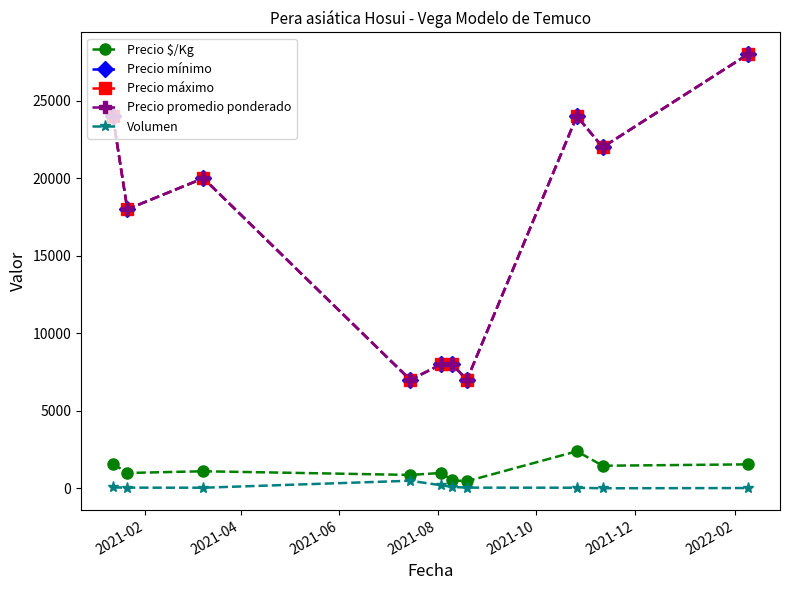

Does the chart have visible grid lines?

No